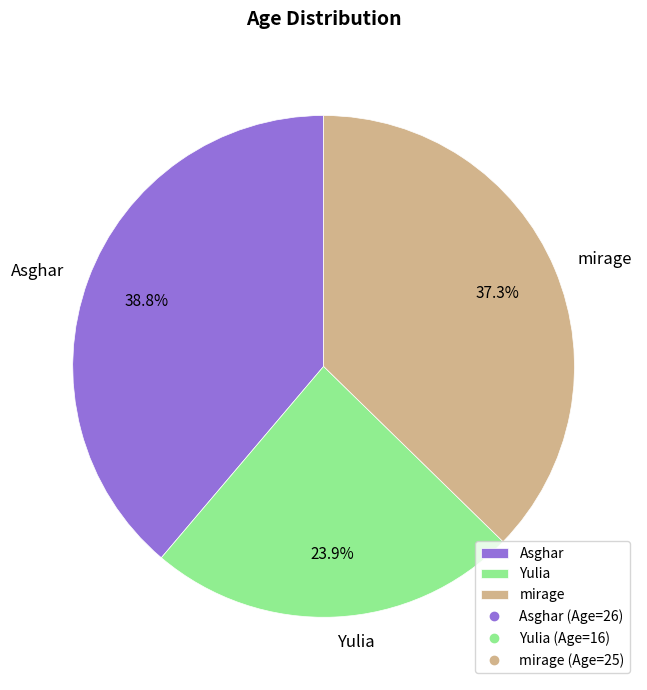

To the nearest percent, what percentage of the pie is Asghar?

39%